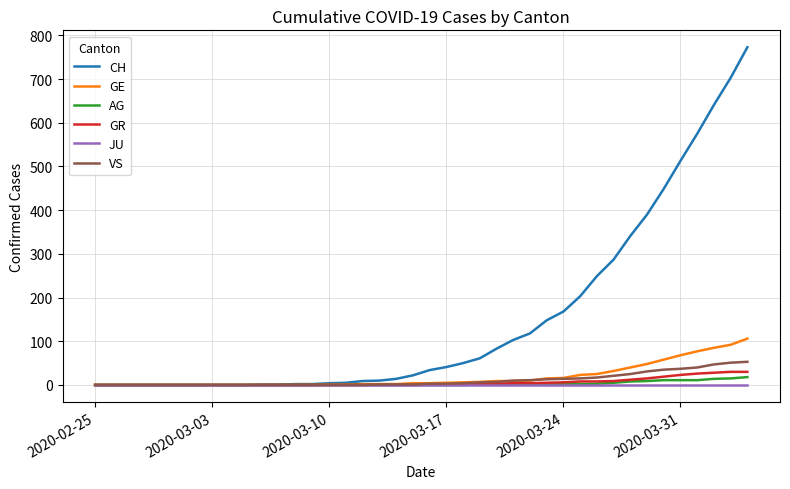

Which series has the widest spread of values?

CH